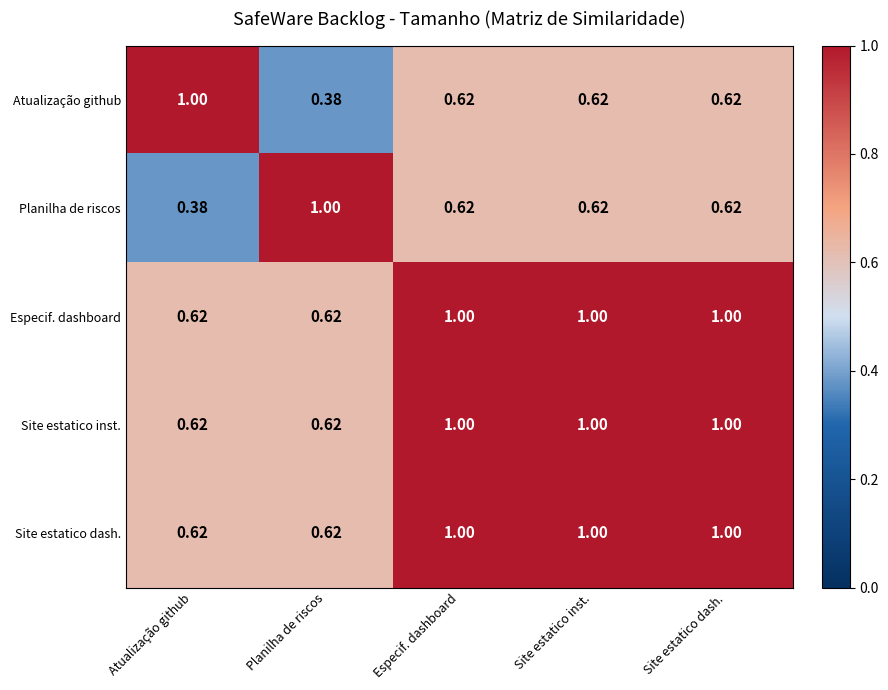

At how many categories does at least one series exceed 0?

5